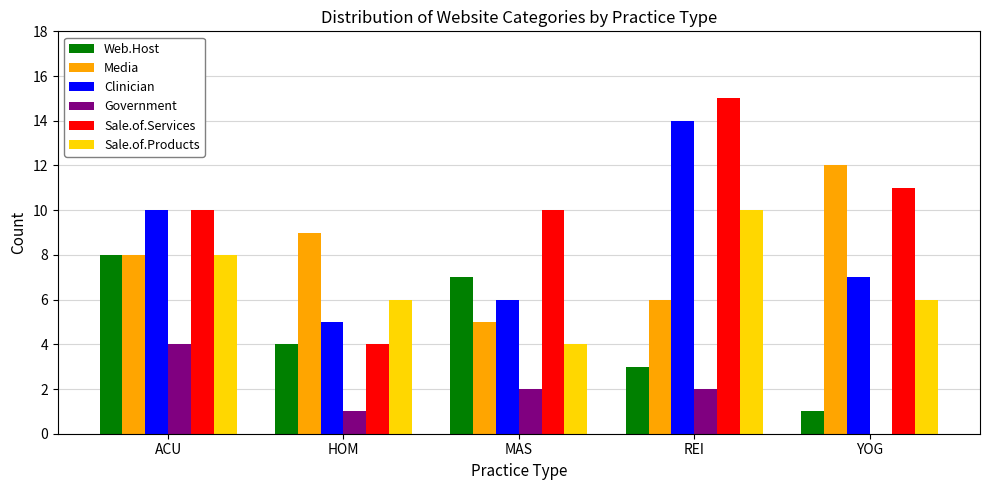

What are all the series names shown in the legend?

Web.Host, Media, Clinician, Government, Sale.of.Services, Sale.of.Products